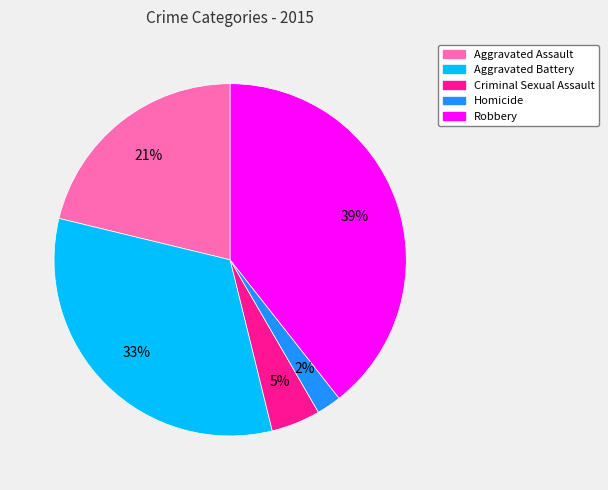

The Criminal Sexual Assault slice represents 19% of the pie. True or false?

False